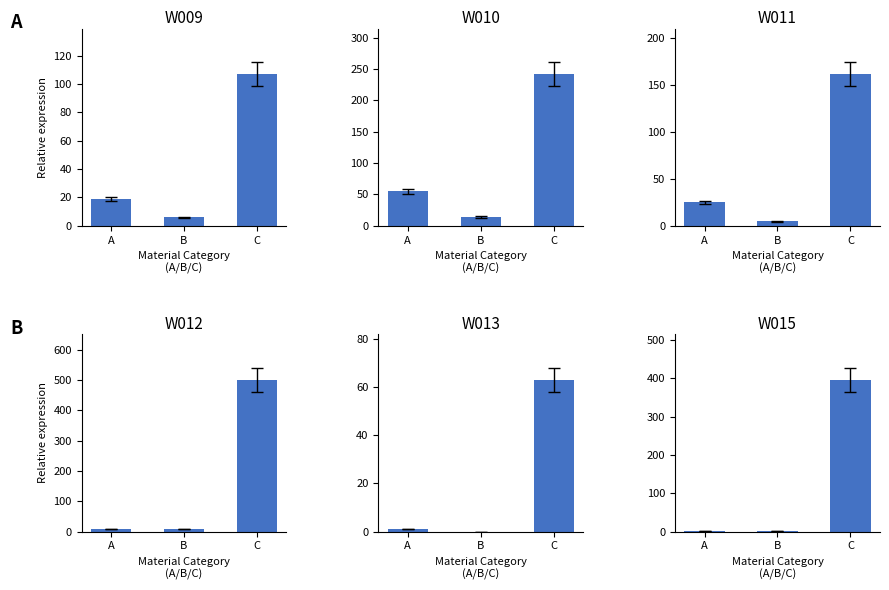

Reading right to left, transcribe all the data shown in this chart.

W009: C=107	B=6	A=19
W010: C=242	B=14	A=55
W011: C=162	B=5	A=25
W012: C=500	B=8	A=9
W013: C=63	B=0	A=1
W015: C=396	B=1	A=2